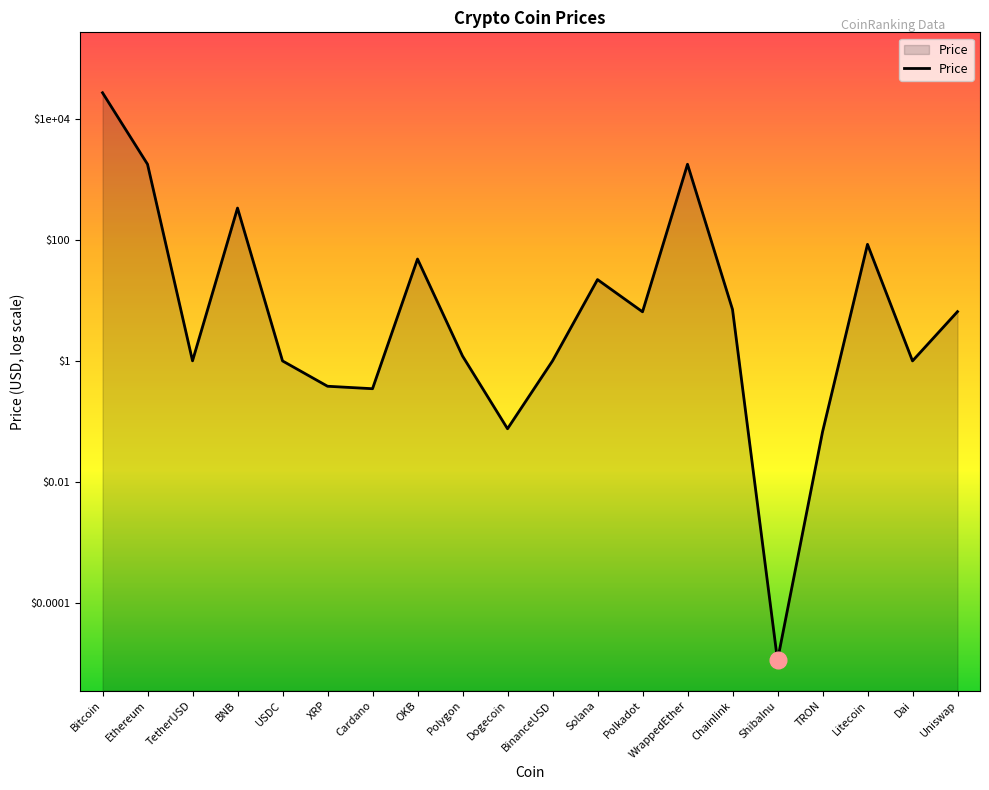

Between USDC and TRON, which is larger?

USDC